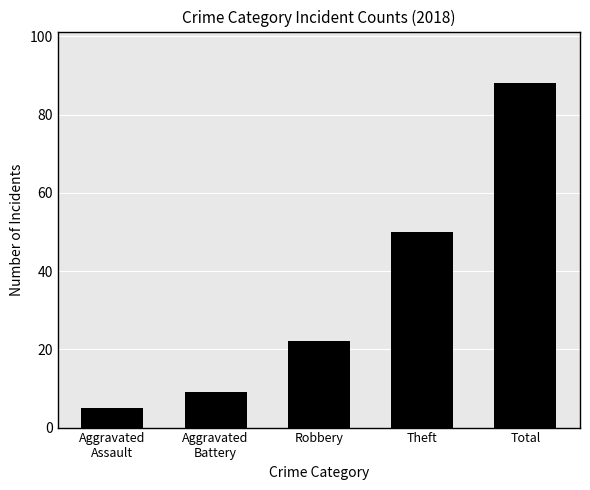

Between Aggravated
Battery and Aggravated
Assault, which is larger?

Aggravated
Battery